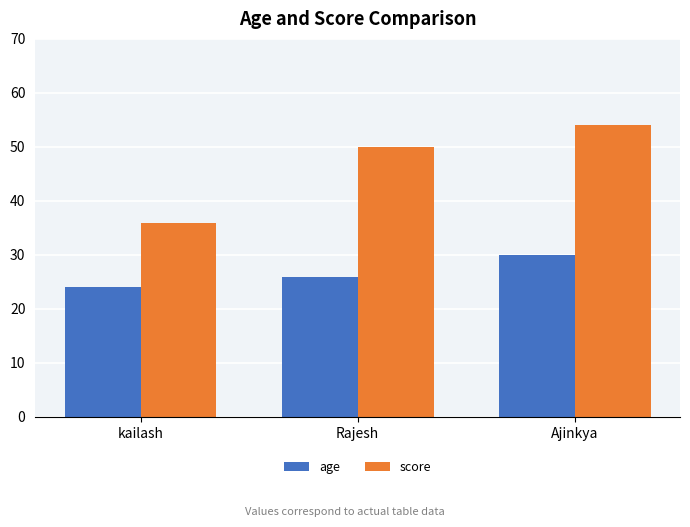

What is the difference between the maximum and minimum values in the age series?

6